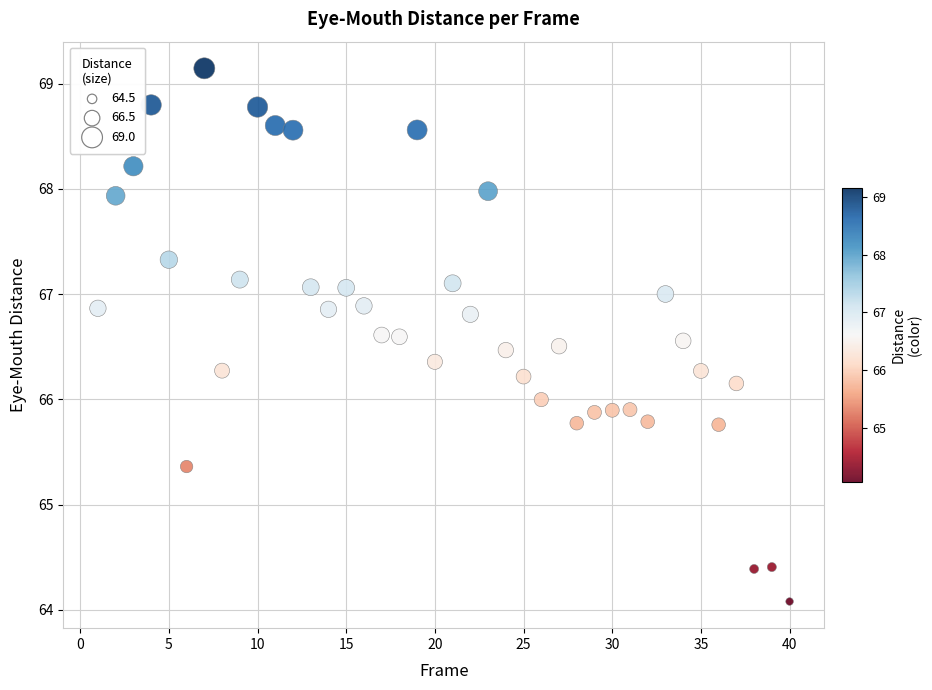

What is the range of Y values (max minus min)?

5.1